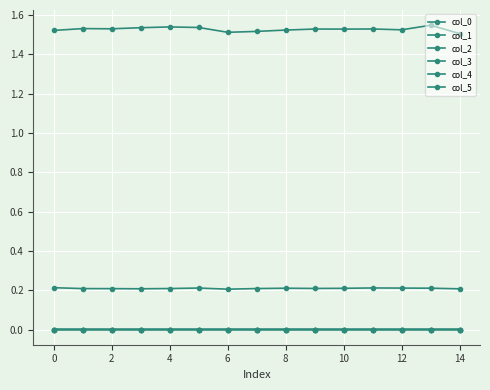

Count the col_3 values in the range 0 to 1.

15